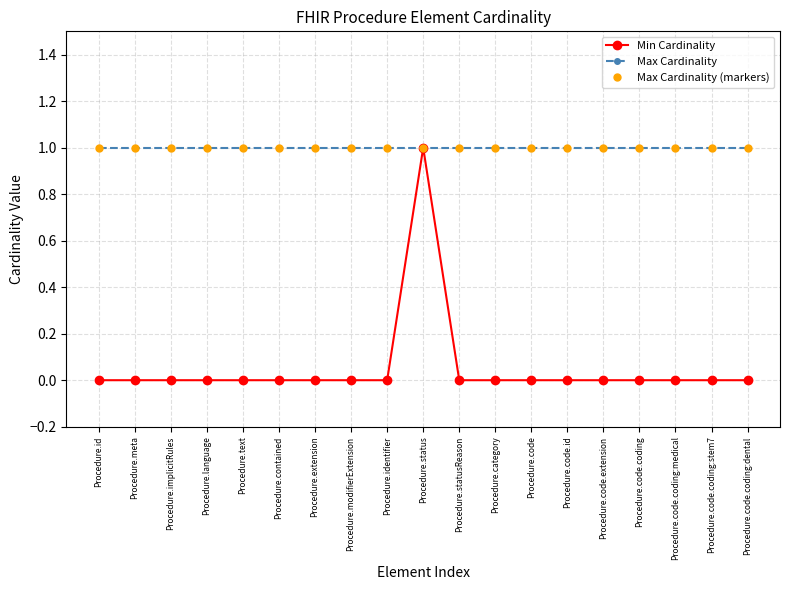

Rank the categories by Min Cardinality value from highest to lowest.

Procedure.status, Procedure.id, Procedure.meta, Procedure.implicitRules, Procedure.language, Procedure.text, Procedure.contained, Procedure.extension, Procedure.modifierExtension, Procedure.identifier, Procedure.statusReason, Procedure.category, Procedure.code, Procedure.code.id, Procedure.code.extension, Procedure.code.coding, Procedure.code.coding:medical, Procedure.code.coding:stem7, Procedure.code.coding:dental